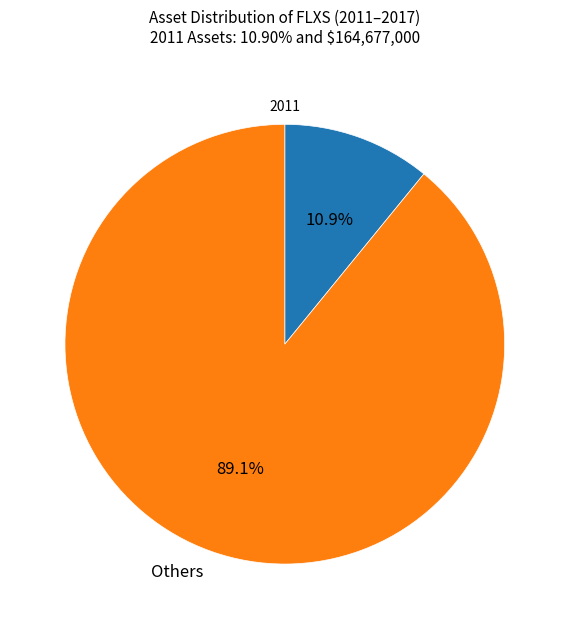

Is there a majority slice in this chart?

Yes